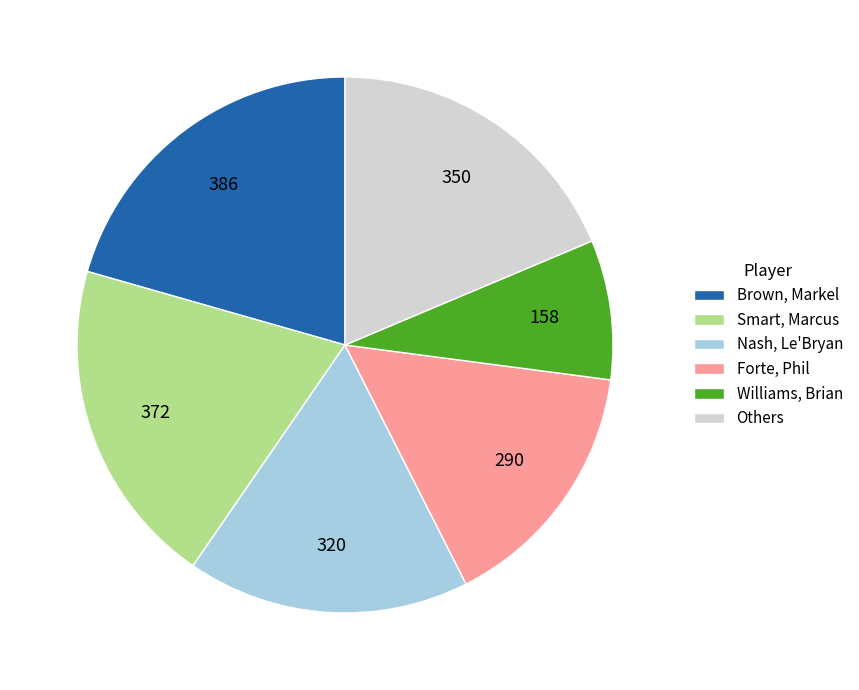

Combined, do Williams, Brian and Brown, Markel account for over 50%?

No